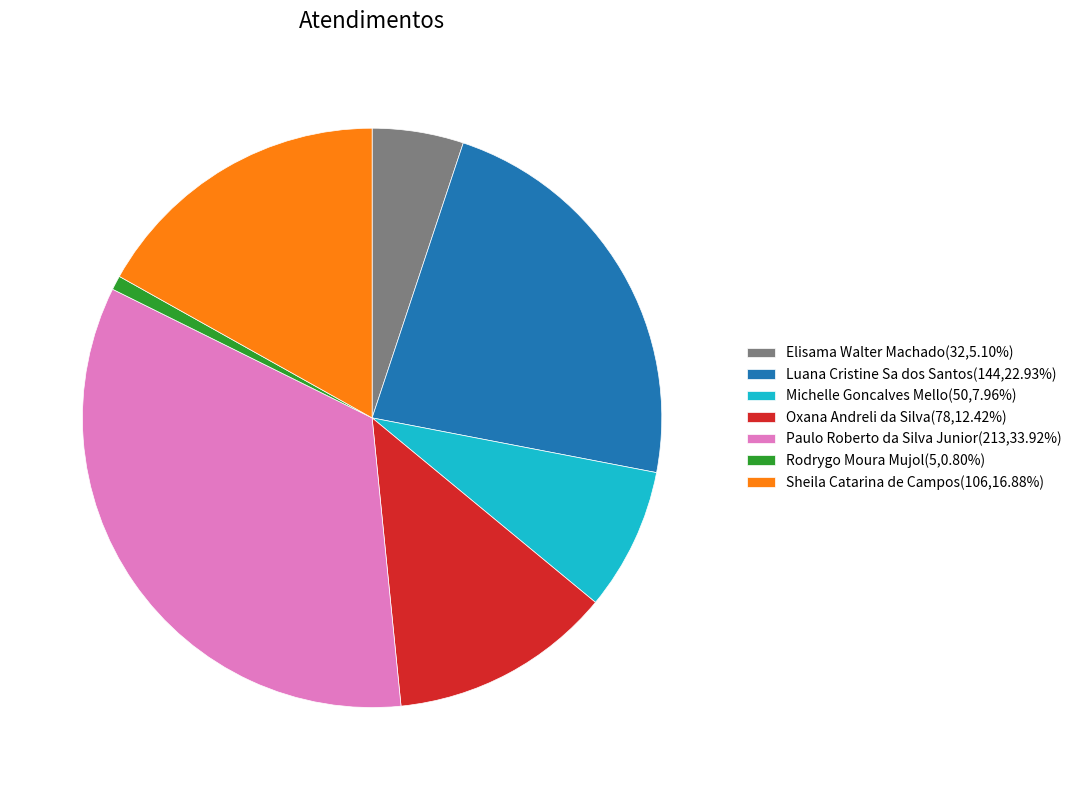

Which category has the biggest portion of the pie?

Paulo Roberto da Silva Junior